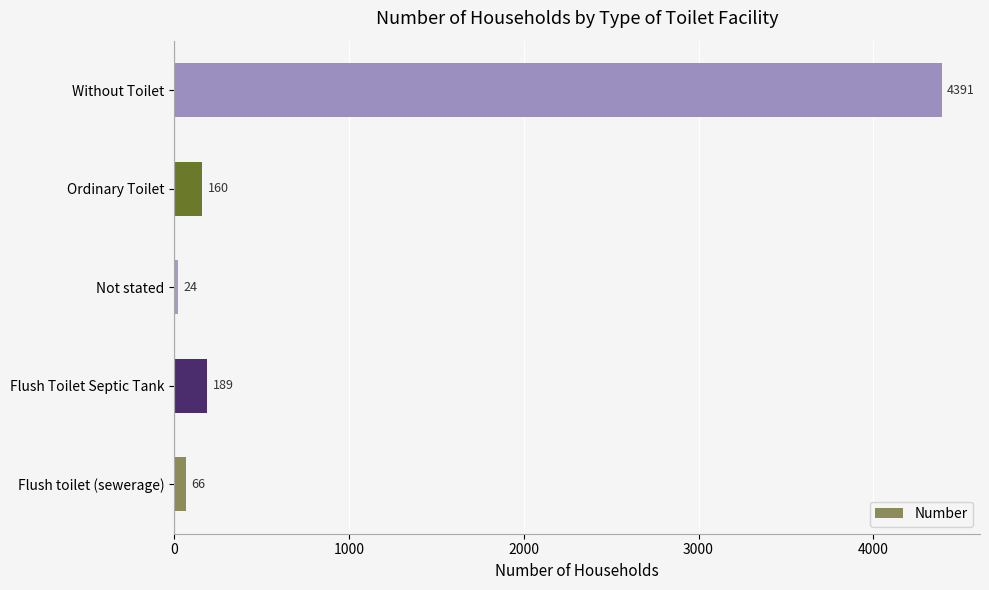

Approximately how many times larger is the value at Flush Toilet Septic Tank compared to Not stated?

7.9